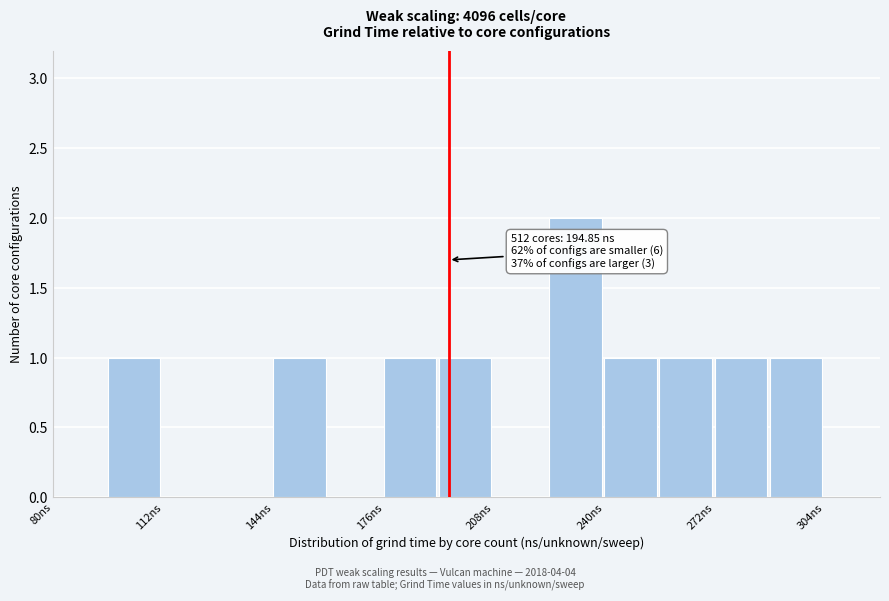

Read against the x-axis, roughly where is the centre of the tallest bar?

230